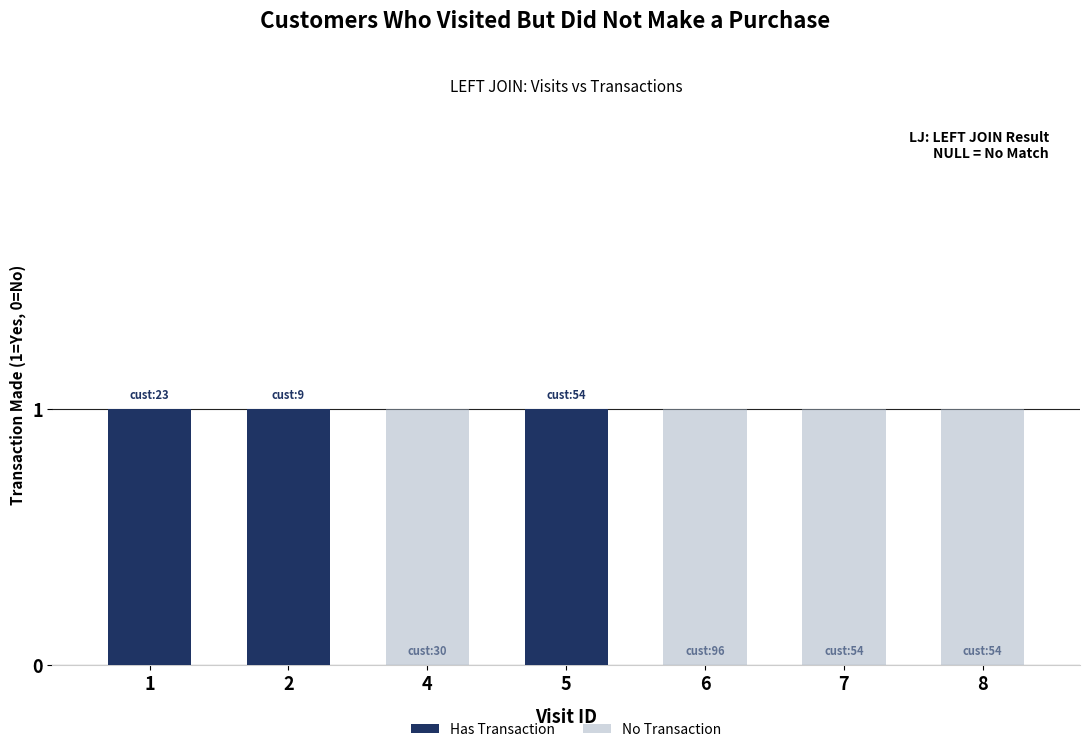

What is the sum of all Has Transaction values?

3